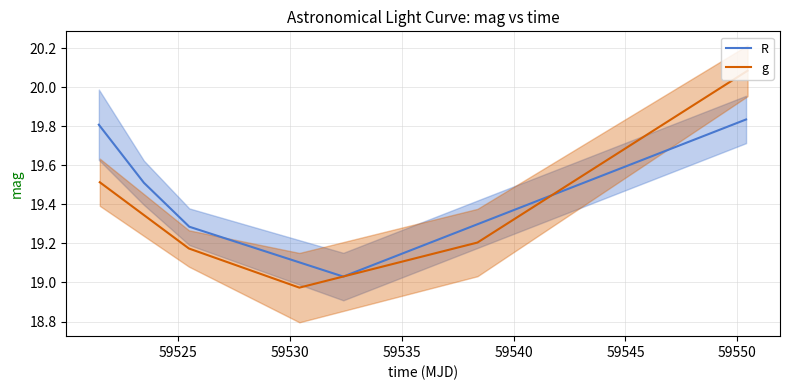

What is the value of the g point at the 2nd from the left?

19.2